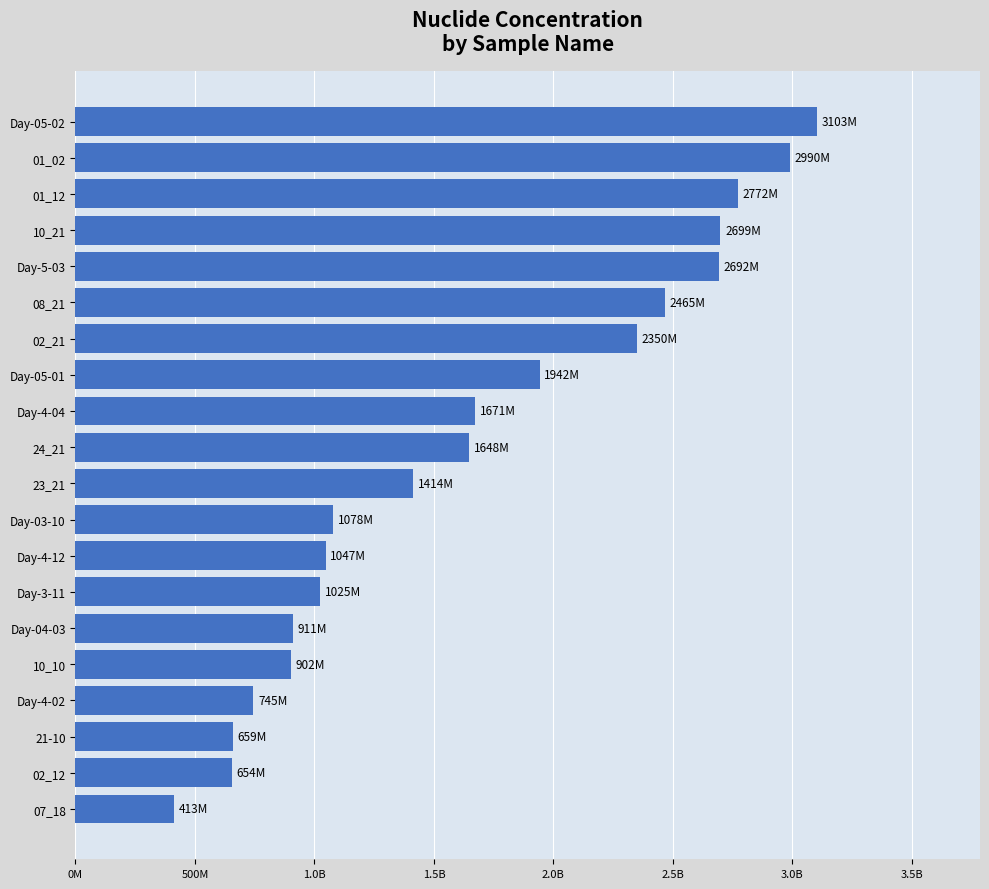

How many data points does each series have?

20